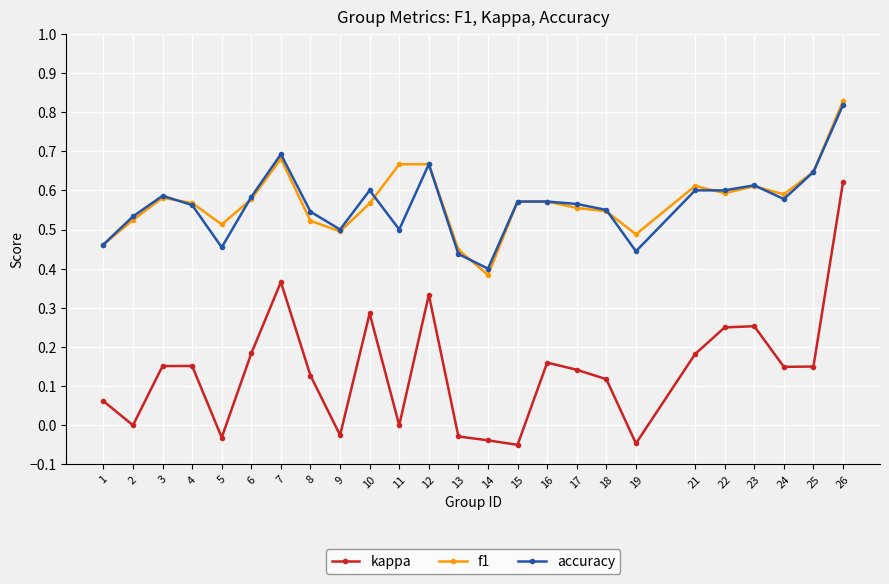

At which label does accuracy reach its minimum?

14